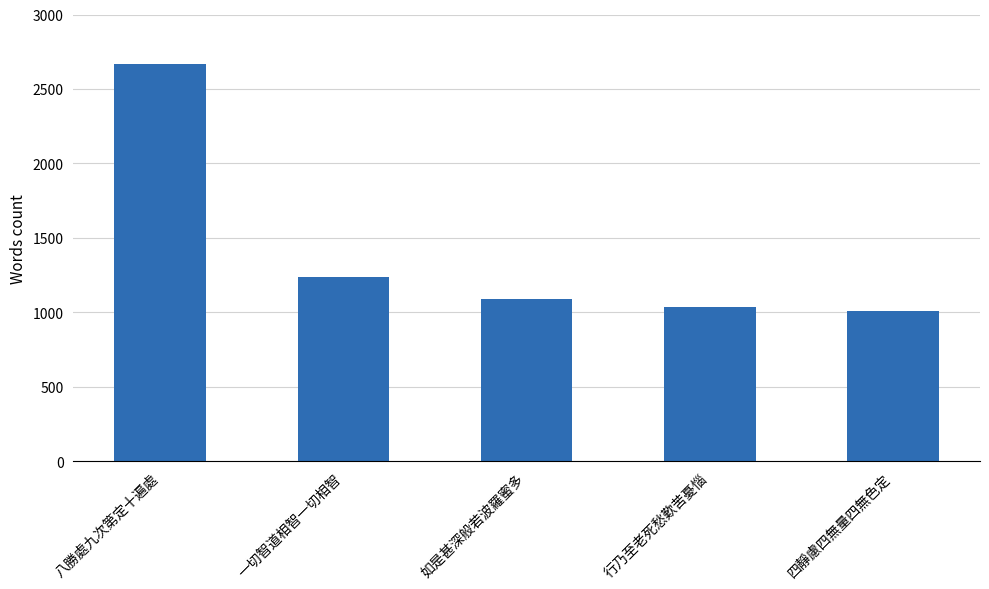

What is the difference between the maximum and minimum values?

1656